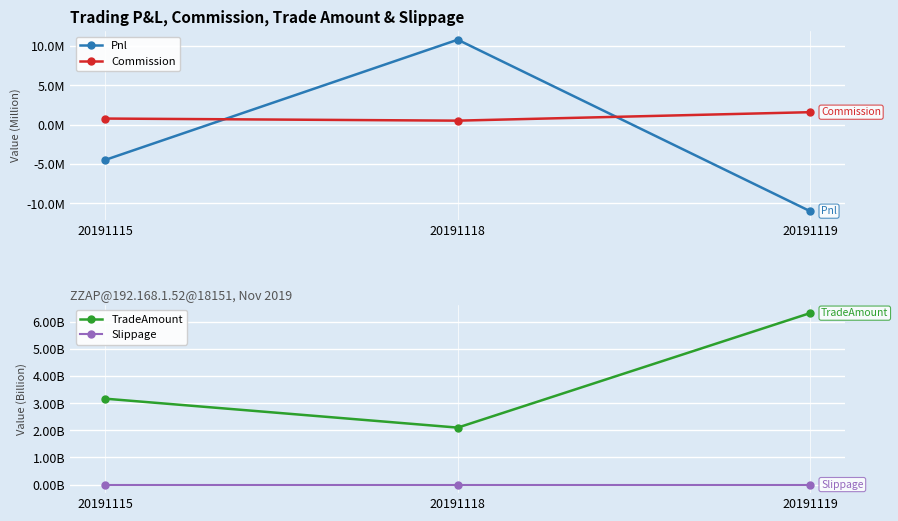

How many Commission values are between 521260 and 1597020?

3